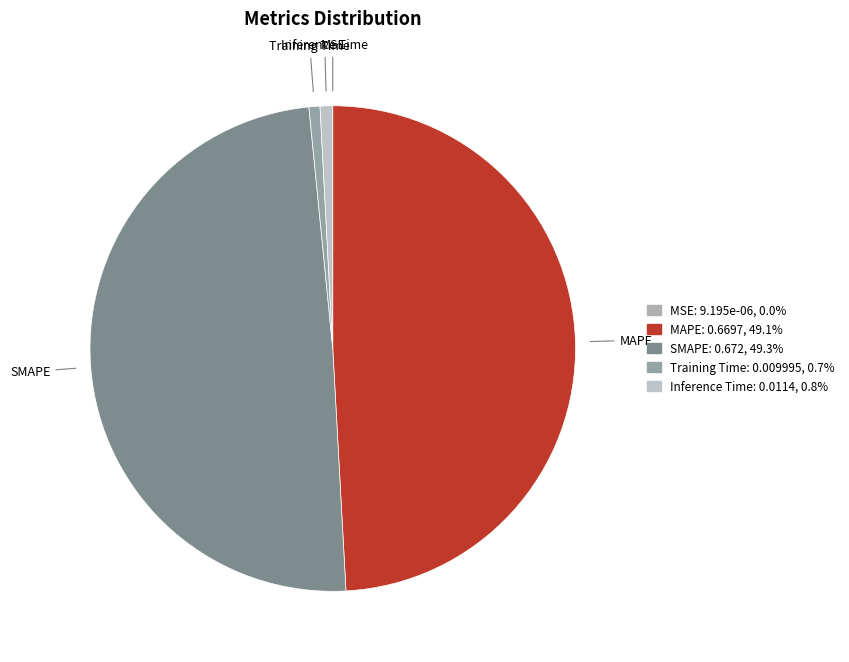

Does any single category account for the majority?

No